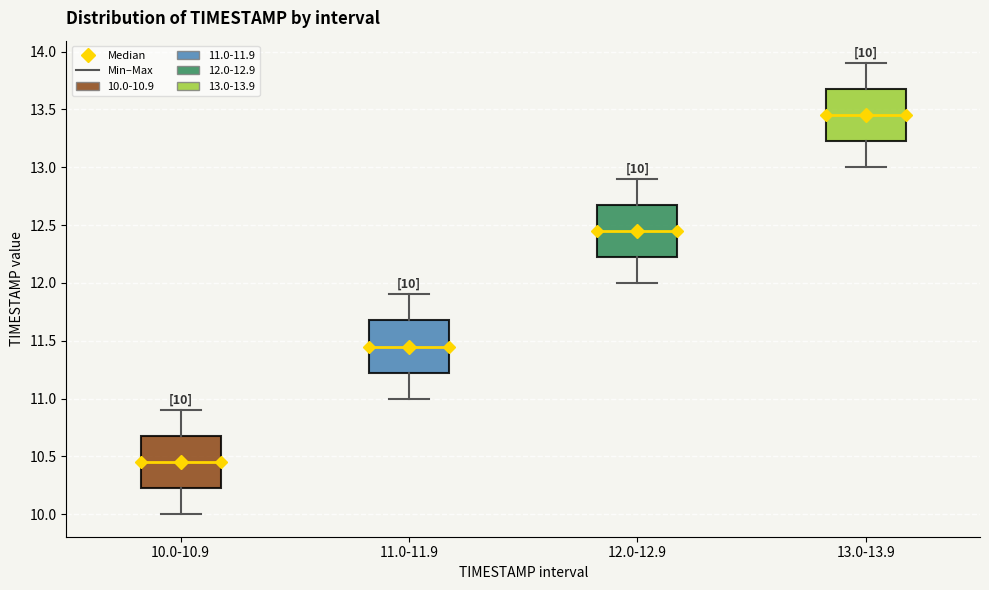

Which box's median line is the lowest?

10.0-10.9